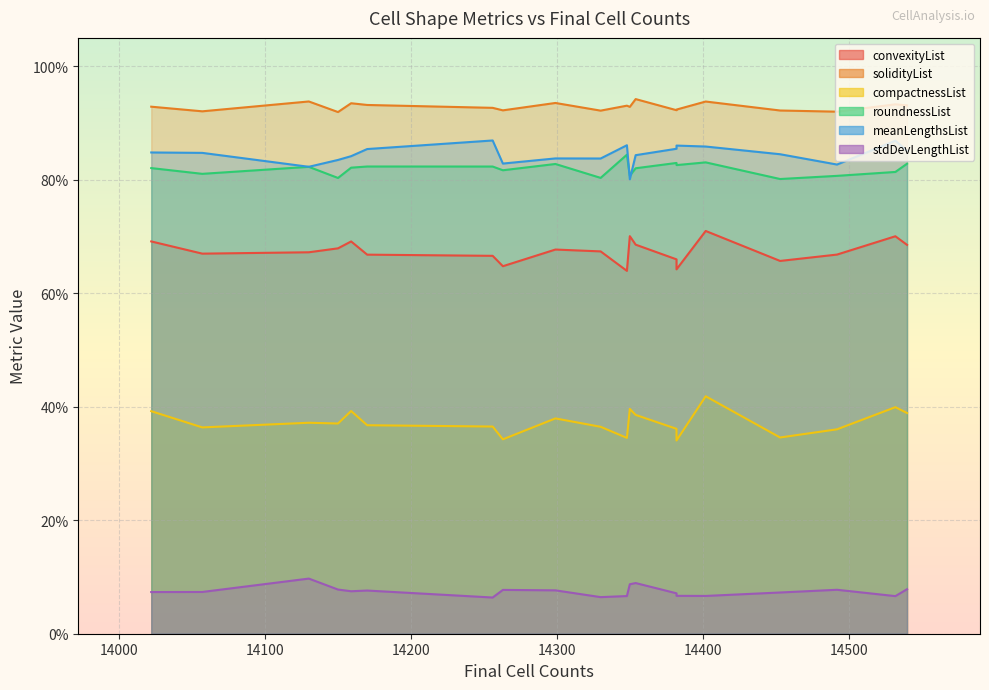

What is the average value of the stdDevLengthList series?

0.1